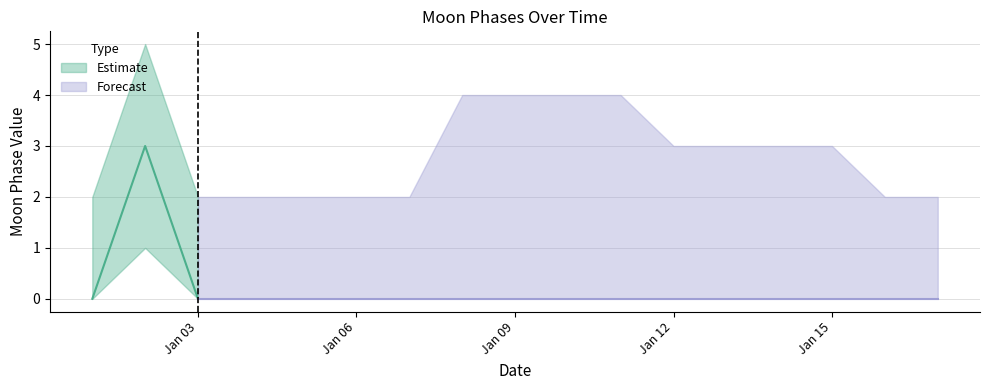

Reading right to left, what are all the values shown in this chart?

Moon Phases: 2022-01-17=0	2022-01-16=0	2022-01-15=0	2022-01-14=0	2022-01-13=0	2022-01-12=0	2022-01-11=0	2022-01-10=0	2022-01-09=0	2022-01-08=0	2022-01-07=0	2022-01-06=0	2022-01-05=0	2022-01-04=0	2022-01-03=0	2022-01-02=3	2022-01-01=0
Moon Phases Upper: 2022-01-17=2	2022-01-16=2	2022-01-15=3	2022-01-14=3	2022-01-13=3	2022-01-12=3	2022-01-11=4	2022-01-10=4	2022-01-09=4	2022-01-08=4	2022-01-07=2	2022-01-06=2	2022-01-05=2	2022-01-04=2	2022-01-03=2	2022-01-02=5	2022-01-01=2
Moon Phases Lower: 2022-01-17=0	2022-01-16=0	2022-01-15=0	2022-01-14=0	2022-01-13=0	2022-01-12=0	2022-01-11=0	2022-01-10=0	2022-01-09=0	2022-01-08=0	2022-01-07=0	2022-01-06=0	2022-01-05=0	2022-01-04=0	2022-01-03=0	2022-01-02=1	2022-01-01=0